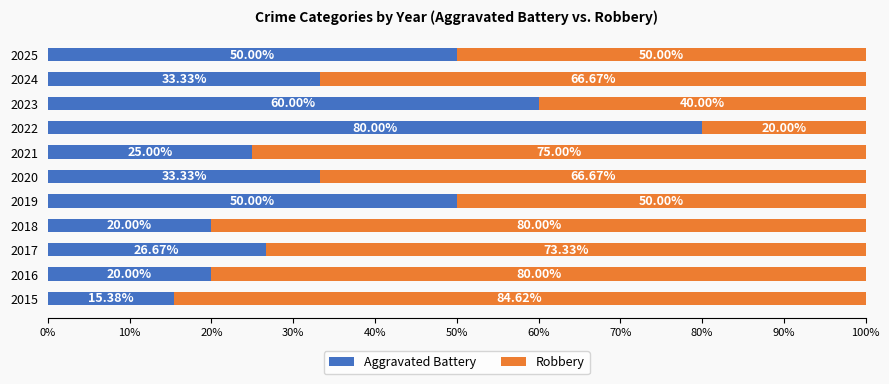

What is the total value across all series at 2022?

100.0